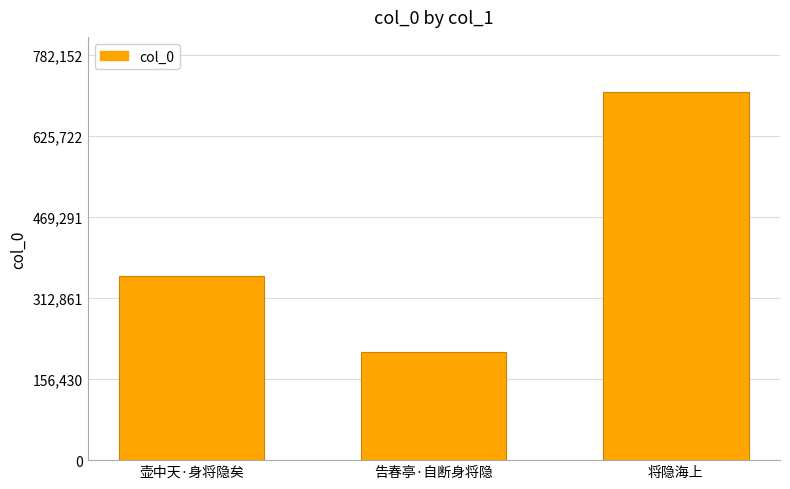

Is it true that the value at 将隐海上 is 711048?

True